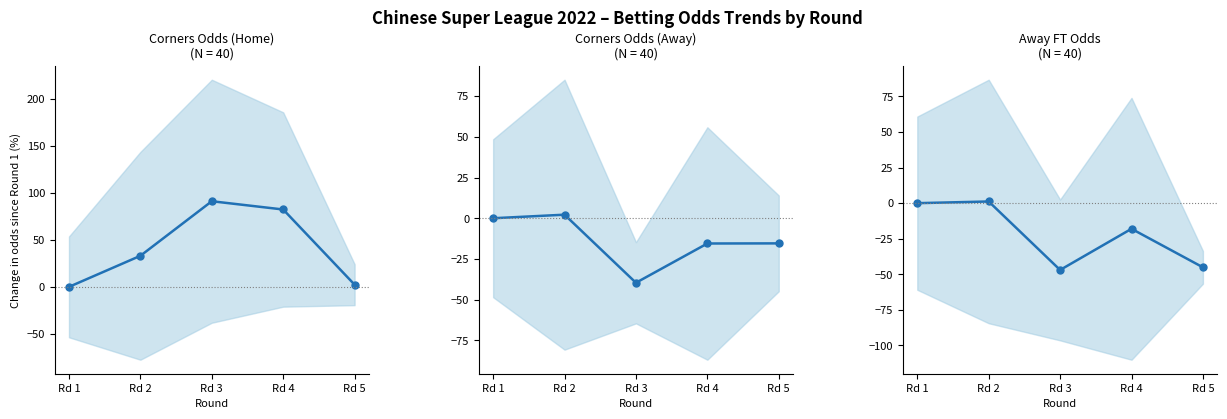

Reading left to right, transcribe all the data shown in this chart.

Corners Odds (Home): Rd 1=0.0	Rd 2=33.1	Rd 3=91.1	Rd 4=82.3	Rd 5=2.3
Corners Odds (Away): Rd 1=0.0	Rd 2=2.2	Rd 3=-39.6	Rd 4=-15.5	Rd 5=-15.4
Away FT Odds: Rd 1=0.0	Rd 2=1.2	Rd 3=-46.9	Rd 4=-18.0	Rd 5=-45.1